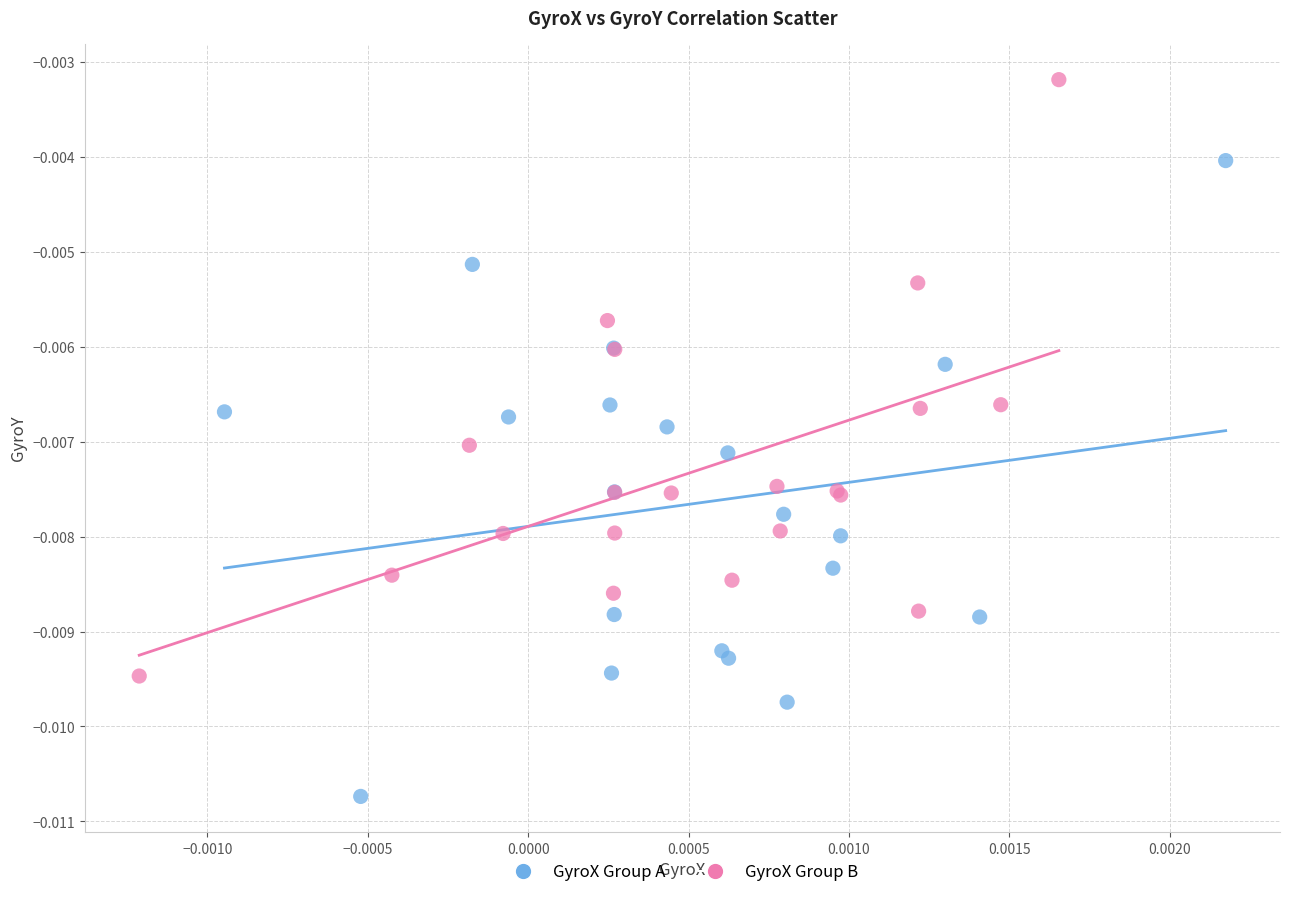

Which series contains the highest Y value?

GyroX Group B